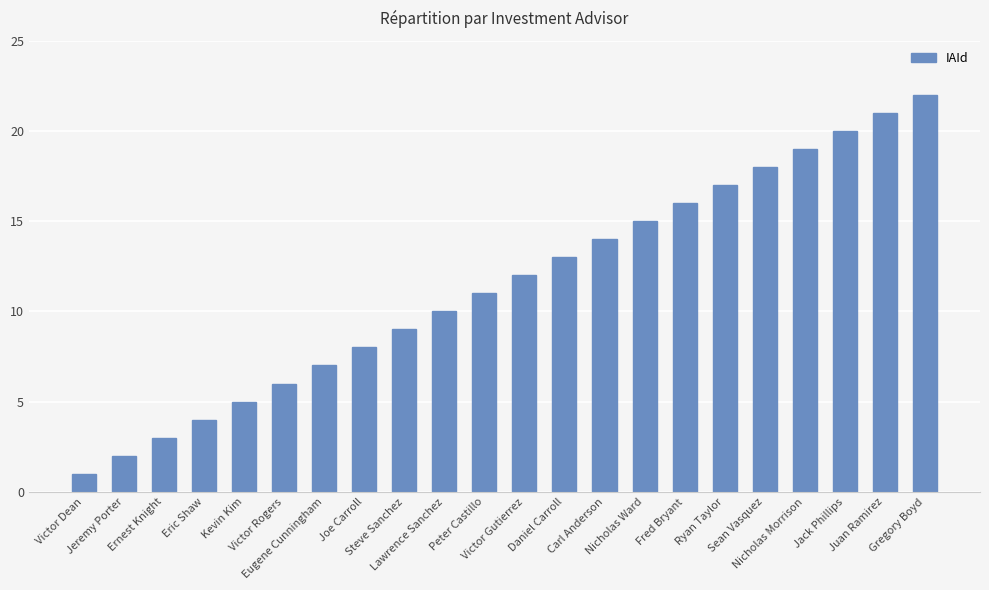

Where is the data nearest to the value 11?

Peter Castillo